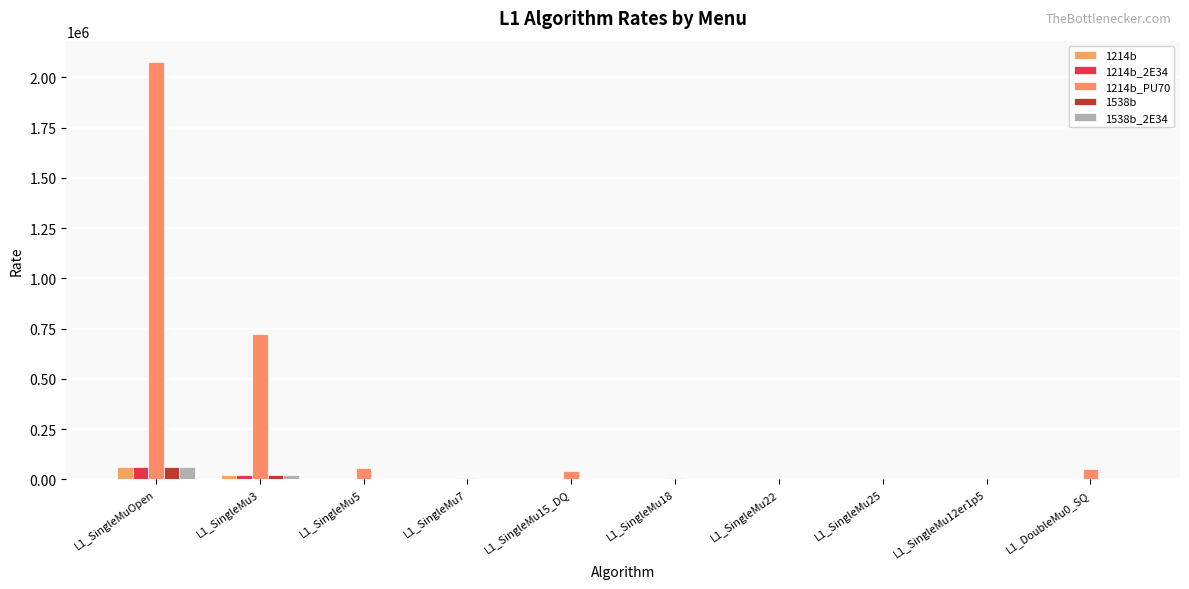

Which series has the widest spread of values?

1214b_PU70